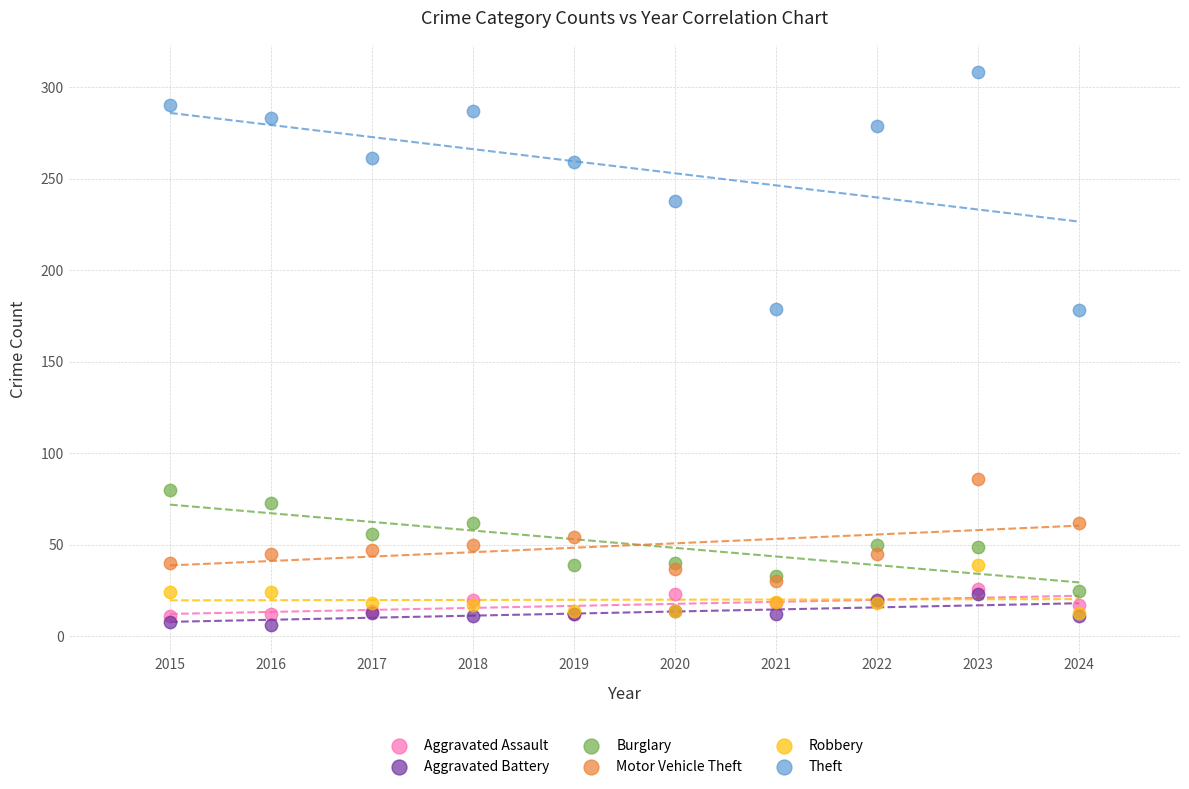

In the Theft series, what Y value is closest to 243?

238